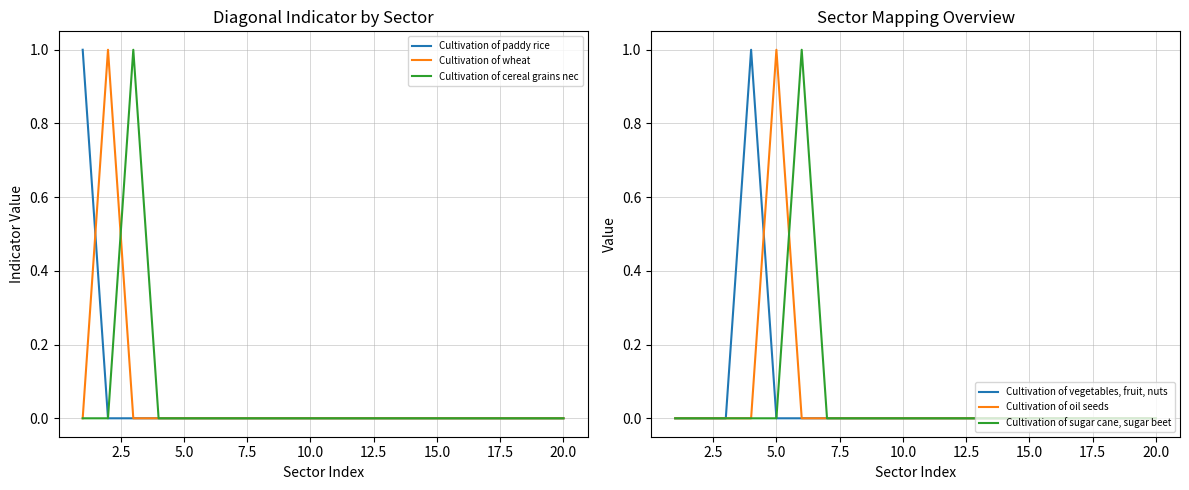

What are all the series names shown in the legend?

Cultivation of paddy rice, Cultivation of wheat, Cultivation of cereal grains nec, Cultivation of vegetables, fruit, nuts, Cultivation of oil seeds, Cultivation of sugar cane, sugar beet